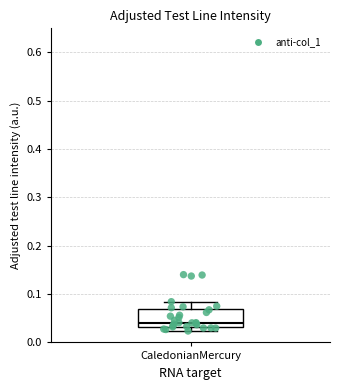

Where does the median line of the box for CaledonianMercury sit on the y-axis? The values are not printed on the chart, so give them approximately, as read against the axis.

0.04